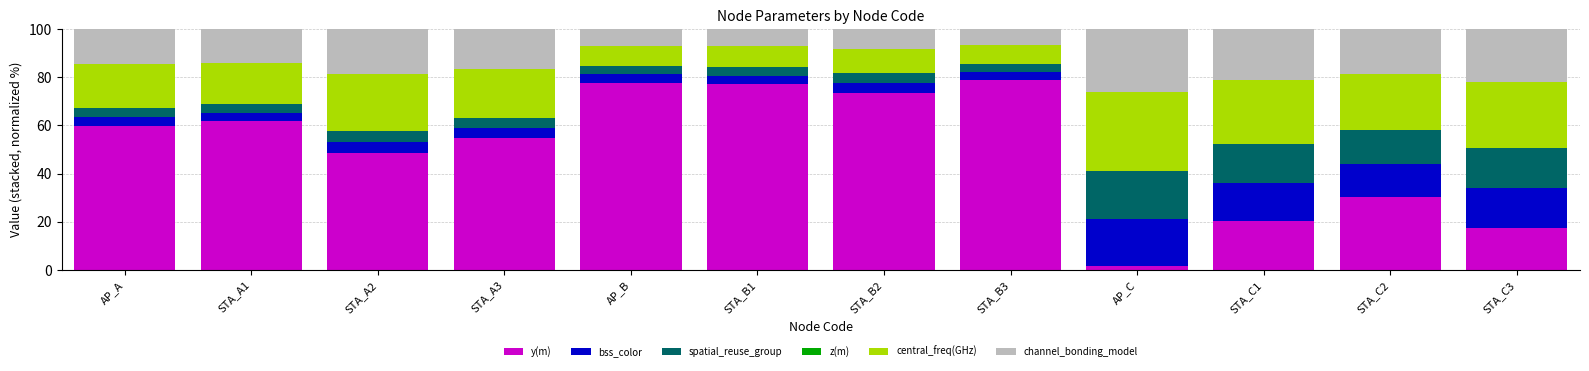

Are the bars grouped side by side (vs. stacked)?

No